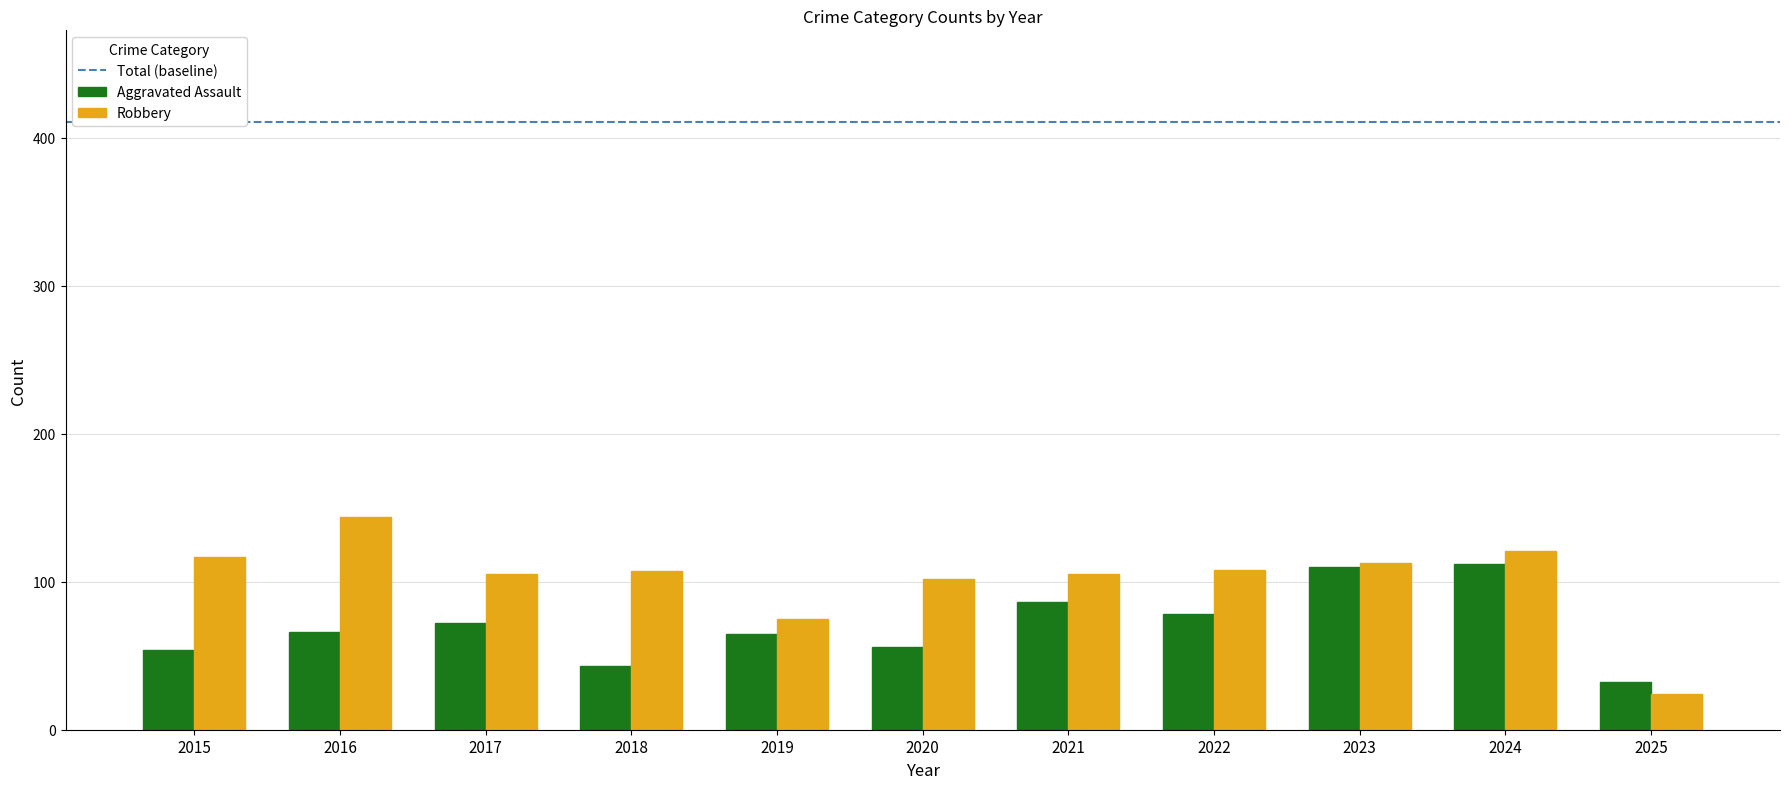

Does the chart contain any negative values?

No